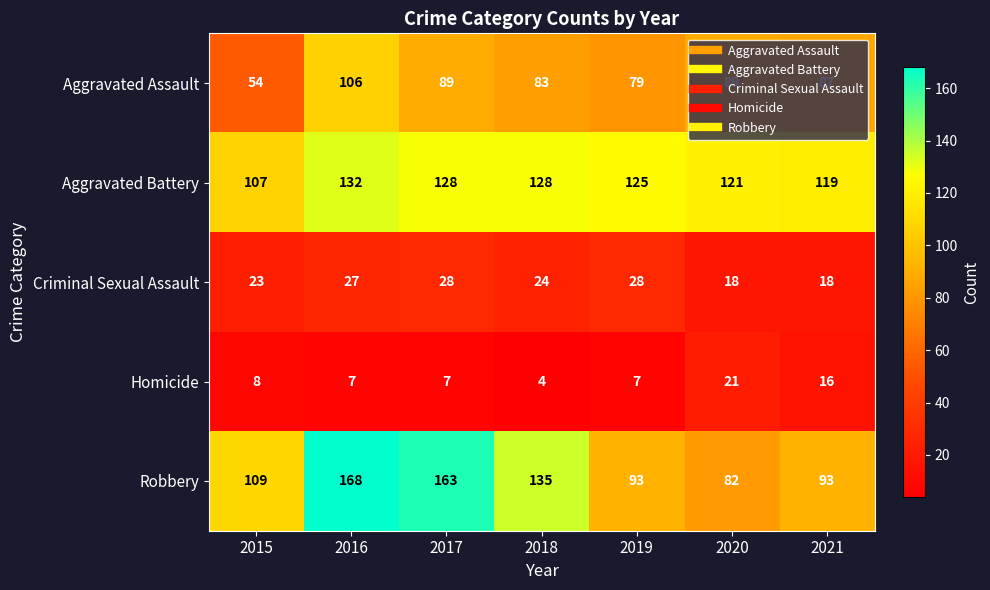

Where does the Homicide series first go above 7?

2015